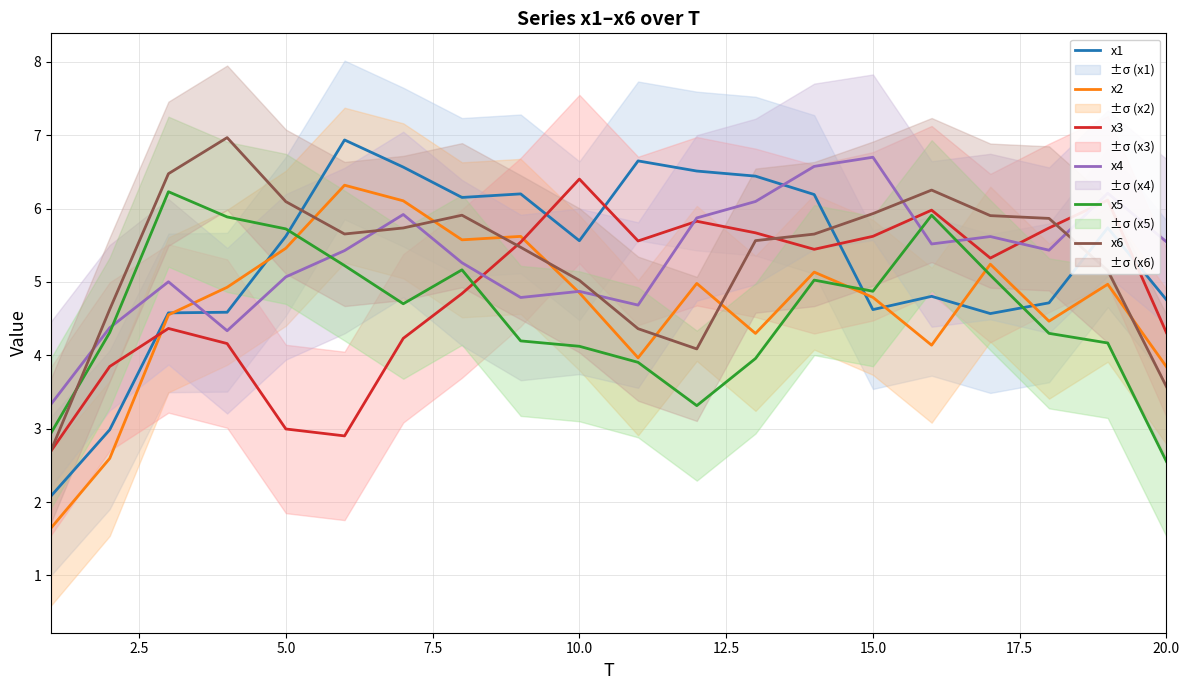

Which series ends up on top after the final intersection of x5 and x6?

x6